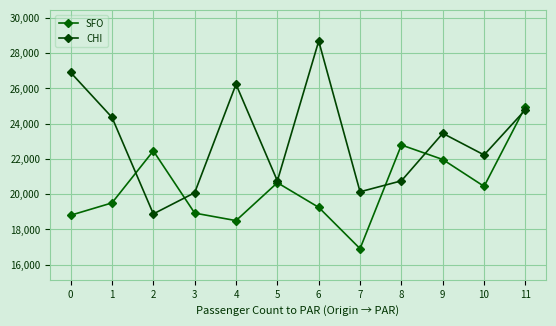

Between which two adjacent categories do CHI and SFO first intersect?

1 and 2